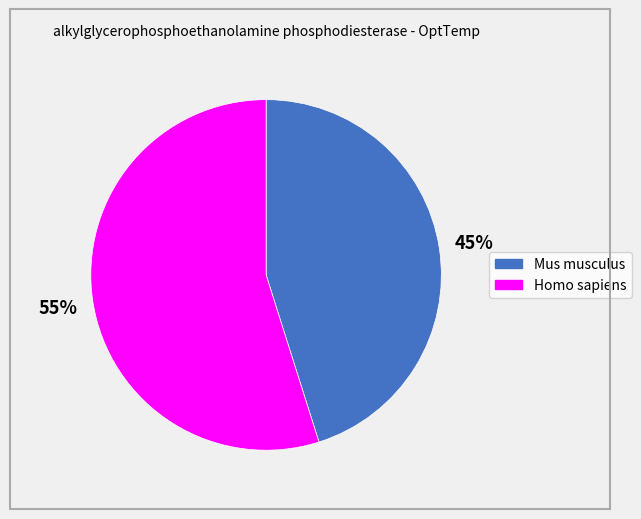

To the nearest percent, what is the combined percentage of Homo sapiens and Mus musculus?

100%